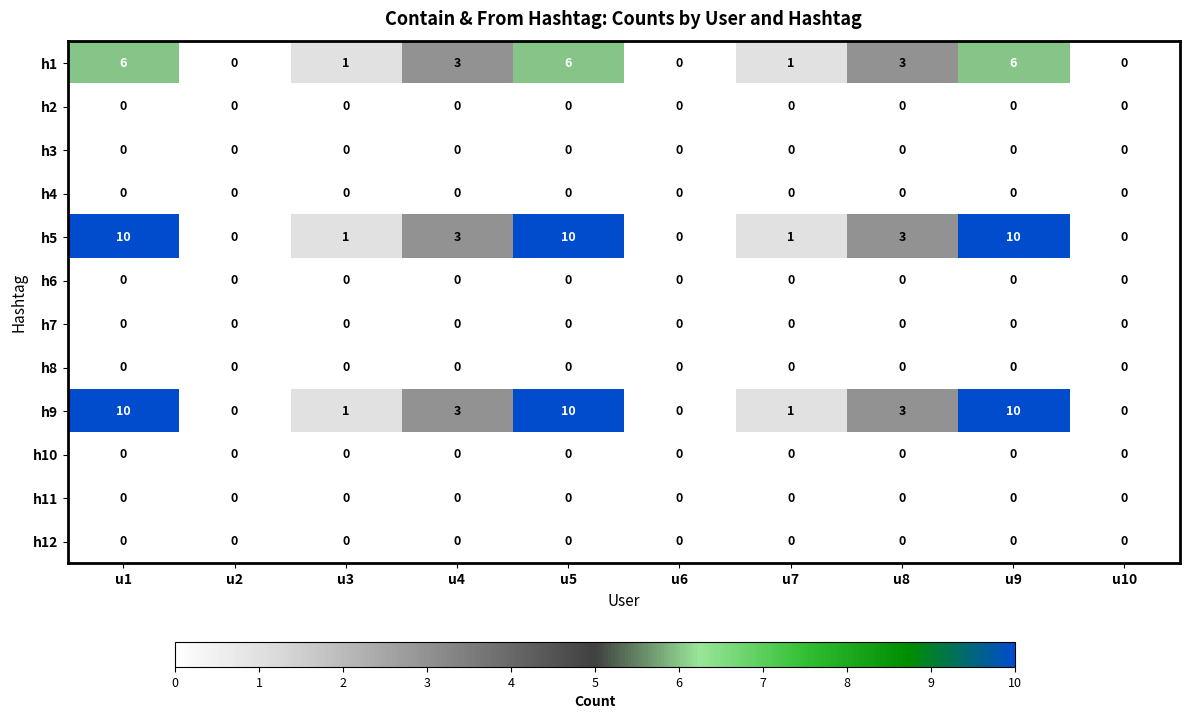

True or false: h1 has a value of 6 at u1.

True